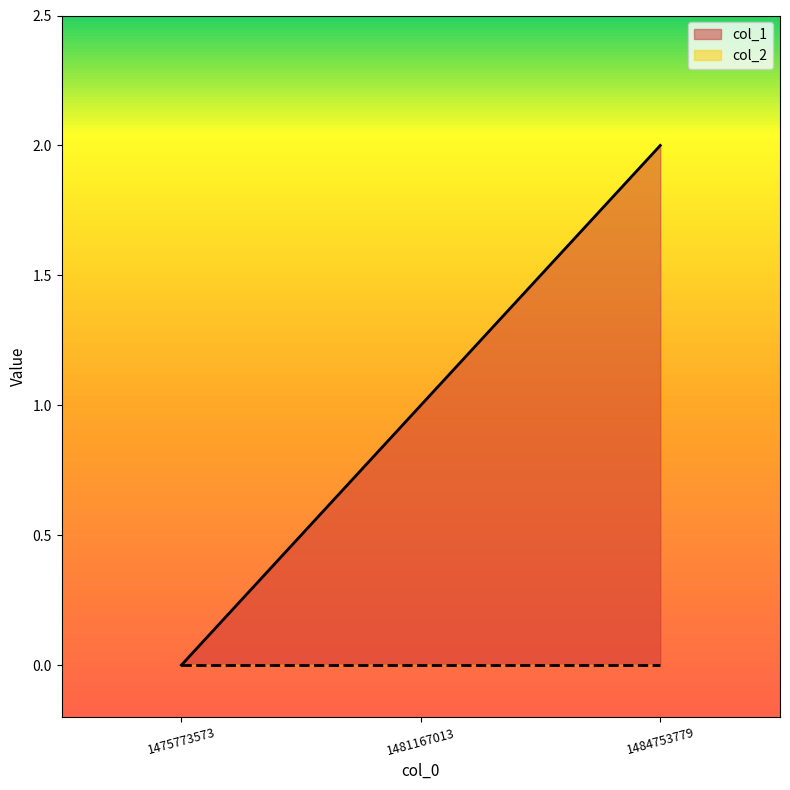

Does the chart display data point markers on the line(s)?

No